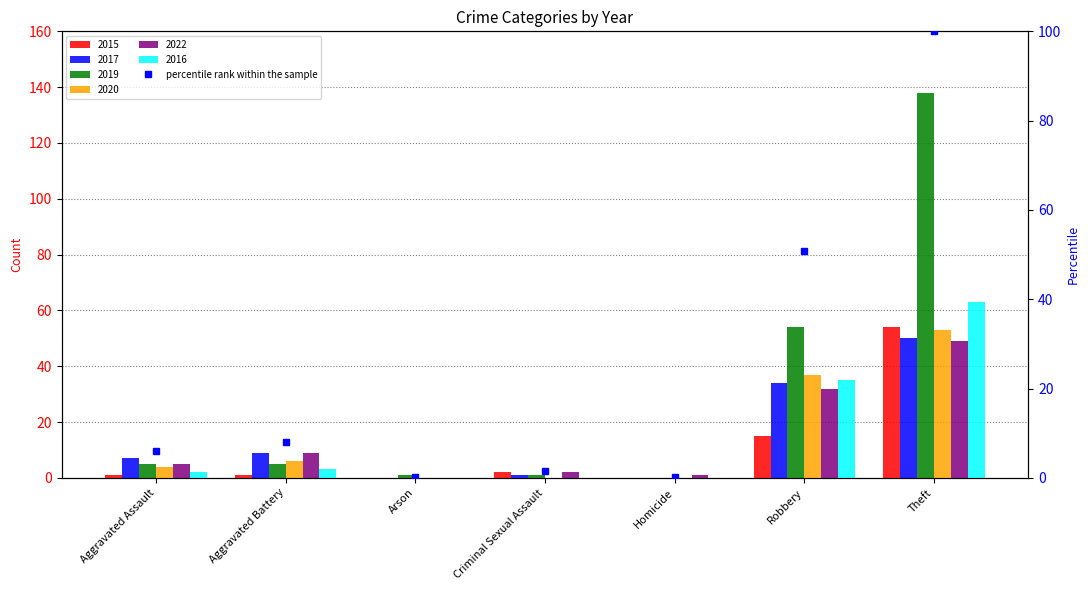

Is it true that 2017 equals 7 at Aggravated Assault?

True